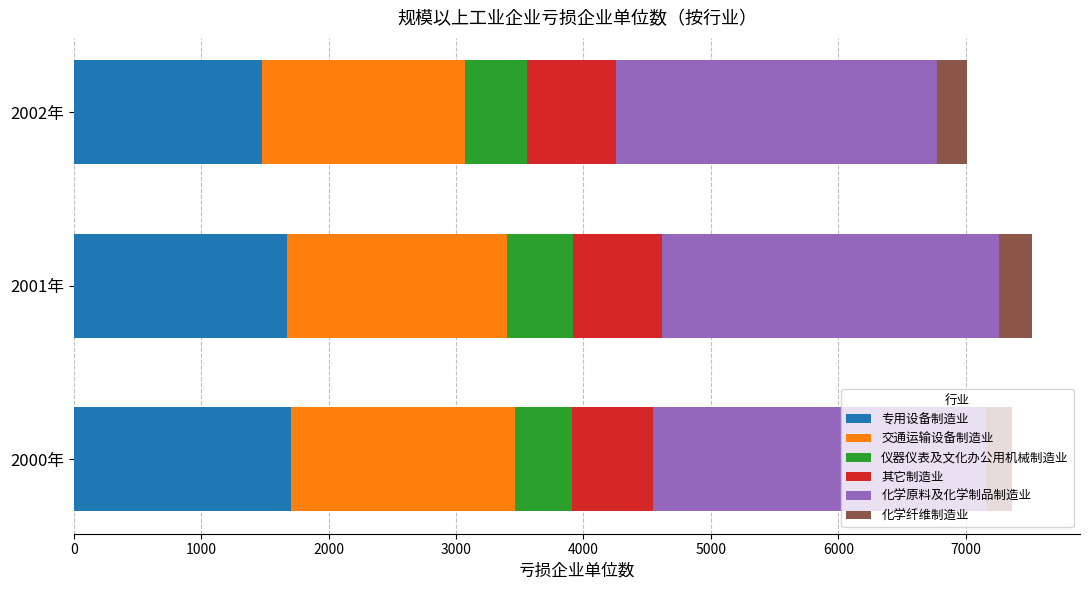

Is it true that 专用设备制造业 equals 1479 at 2002年?

True